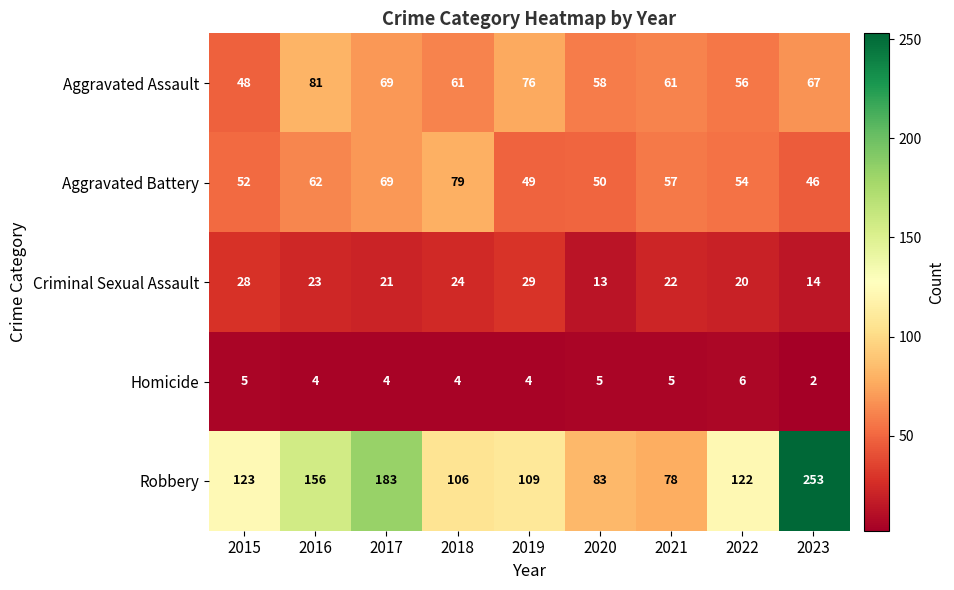

Rank the categories by Robbery value from highest to lowest.

2023, 2017, 2016, 2015, 2022, 2019, 2018, 2020, 2021